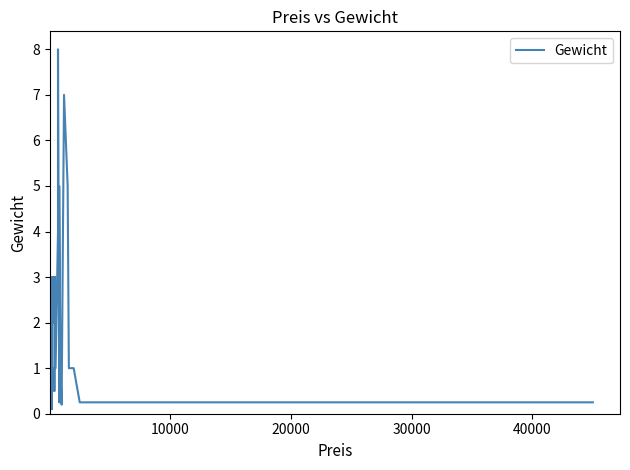

Reading left to right, list all the values displayed in this chart.

1.0	0.3	0.2	2.0	1.0	2.0	1.5	0.8	0.5	0.2	2.0	2.0	1.0	0.5	0.1	3.0	1.0	1.0	1.0	1.0	0.5	3.0	2.0	3.0	3.0	1.0	1.0	4.0	8.0	0.2	5.0	1.0	0.2	7.0	5.0	1.0	1.0	0.2	0.2	0.2